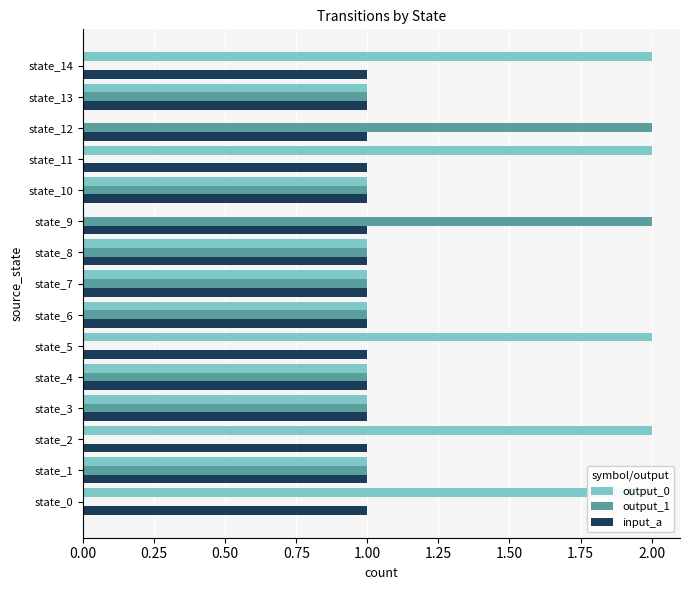

Reading left to right, what are all the values shown in this chart?

output_0: 2.0	1.0	2.0	1.0	1.0	2.0	1.0	1.0	1.0	0.0	1.0	2.0	0.0	1.0	2.0
output_1: 0.0	1.0	0.0	1.0	1.0	0.0	1.0	1.0	1.0	2.0	1.0	0.0	2.0	1.0	0.0
input_a: 0.3	0.3	0.3	0.3	0.3	0.3	0.3	0.3	0.3	0.3	0.3	0.3	0.3	0.3	0.3